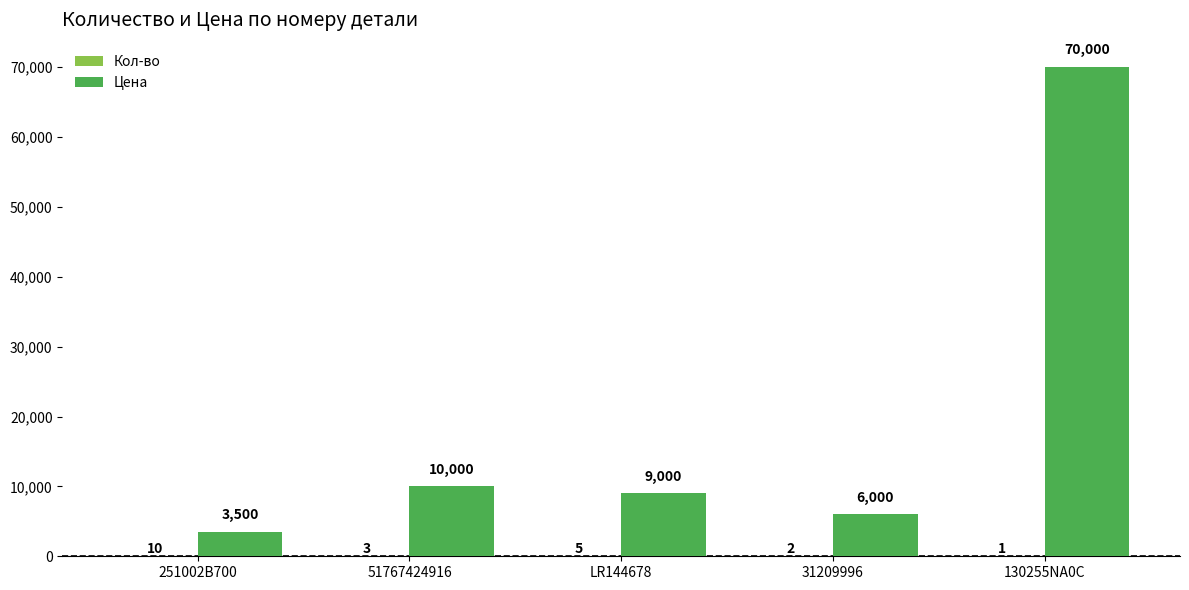

Which category has the highest value in the Цена series?

130255NA0C